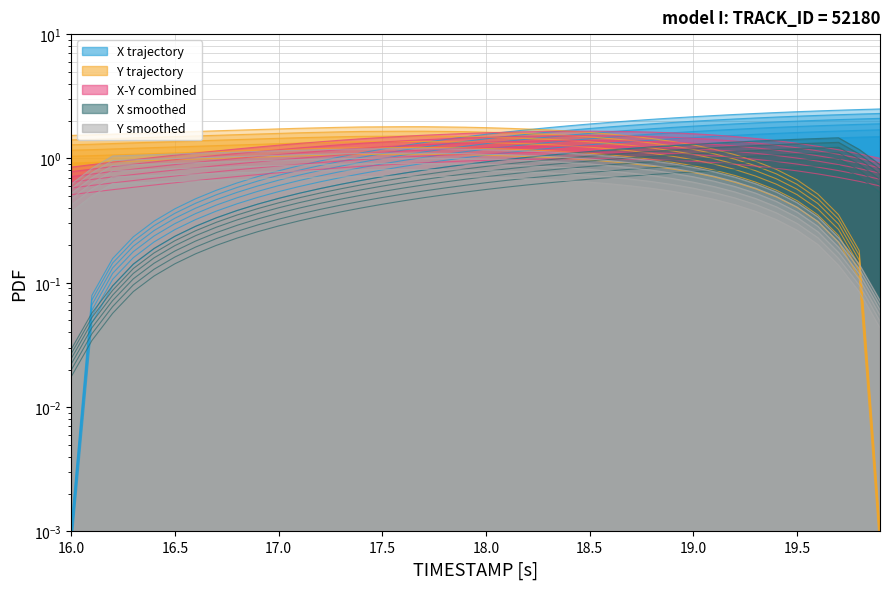

How many intersections are there between TIMESTAMP and Y?

1